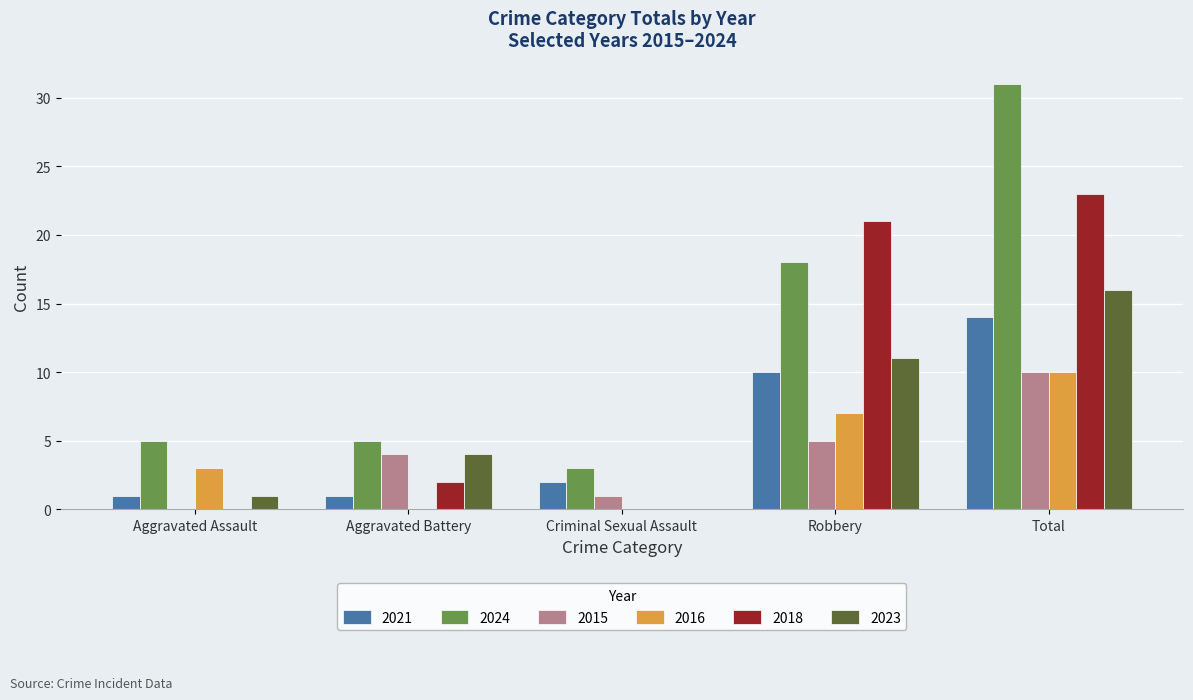

Which series changed the most between Aggravated Assault and Aggravated Battery?

2015